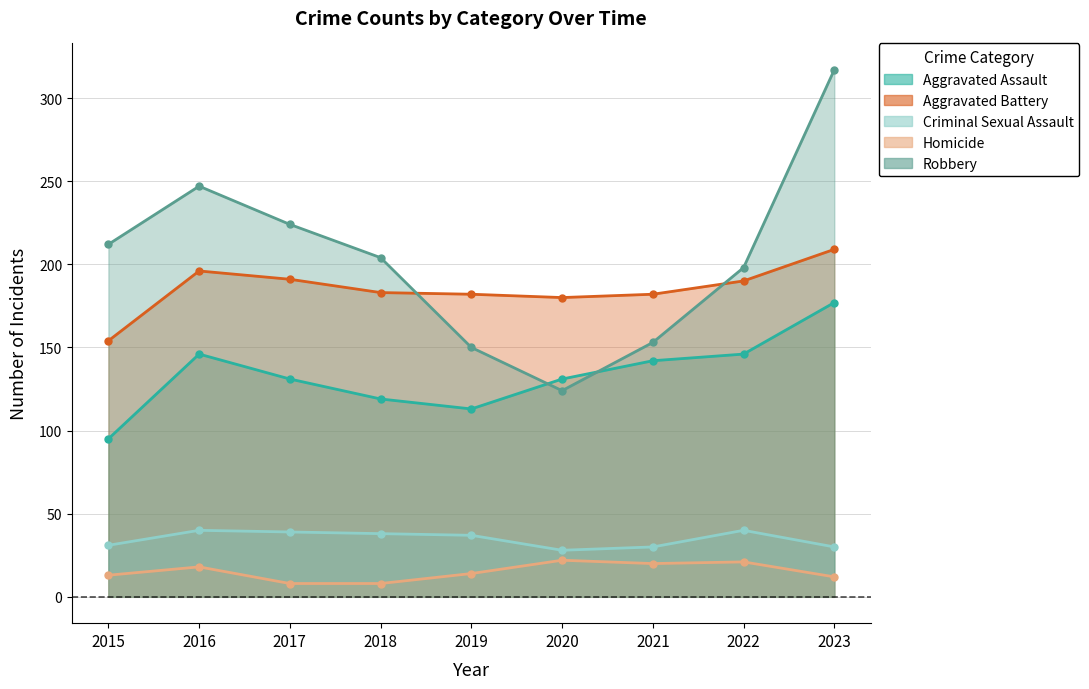

Which category has the lowest value across all series?

2017